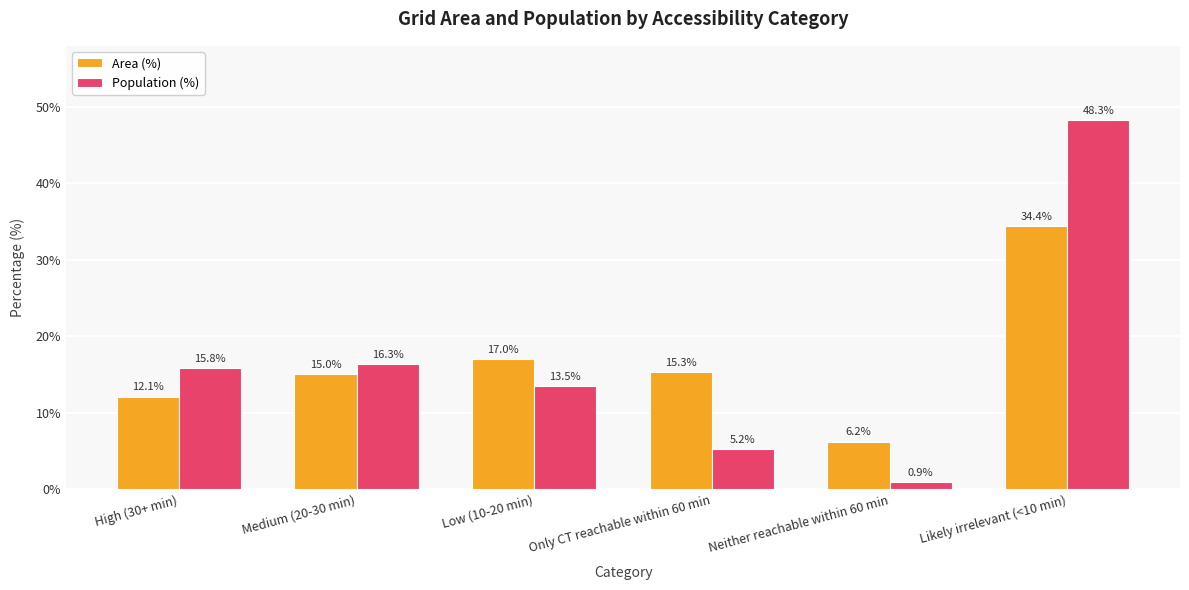

What value does the Area (%) series have at Low (10-20 min)?

17.0